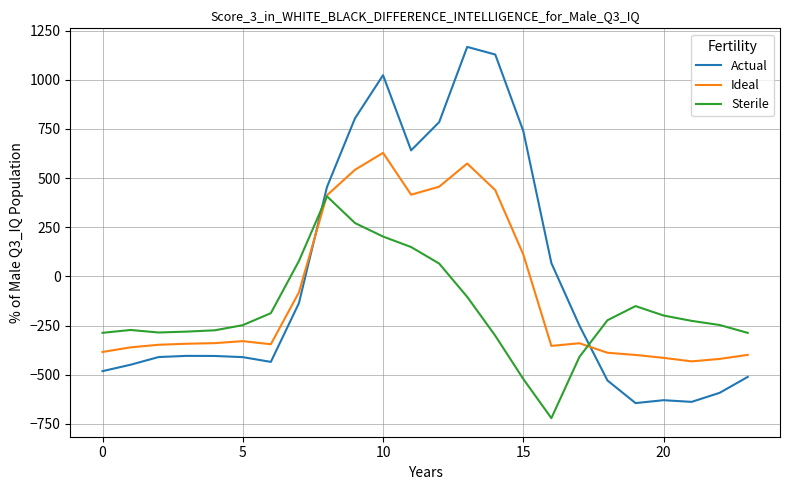

Which series ends up on top after the final intersection of Actual and Sterile?

Sterile